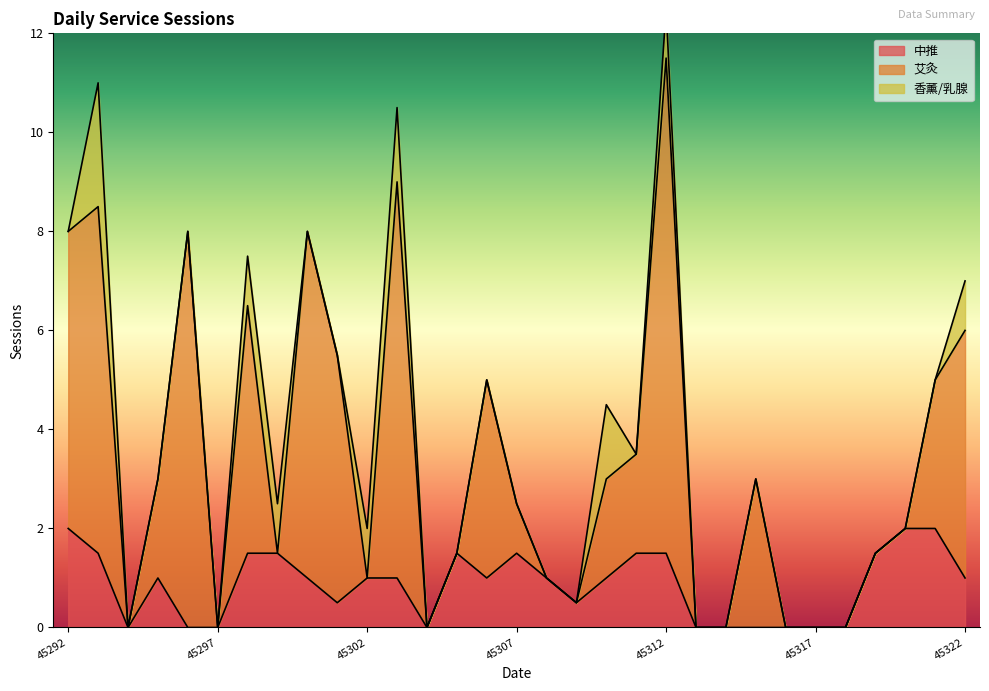

Reading left to right, what are all the values shown in this chart?

中推: 2.0	1.5	0.0	1.0	0.0	0.0	1.5	1.5	1.0	0.5	1.0	1.0	0.0	1.5	1.0	1.5	1.0	0.5	1.0	1.5	1.5	0.0	0.0	0.0	0.0	0.0	0.0	1.5	2.0	2.0	1.0
艾灸: 6.0	7.0	0.0	2.0	8.0	0.0	5.0	0.0	7.0	5.0	0.0	8.0	0.0	0.0	4.0	1.0	0.0	0.0	2.0	2.0	10.0	0.0	0.0	3.0	0.0	0.0	0.0	0.0	0.0	3.0	5.0
香薰/乳腺: 0.0	2.5	0.0	0.0	0.0	0.0	1.0	1.0	0.0	0.0	1.0	1.5	0.0	0.0	0.0	0.0	0.0	0.0	1.5	0.0	1.0	0.0	0.0	0.0	0.0	0.0	0.0	0.0	0.0	0.0	1.0